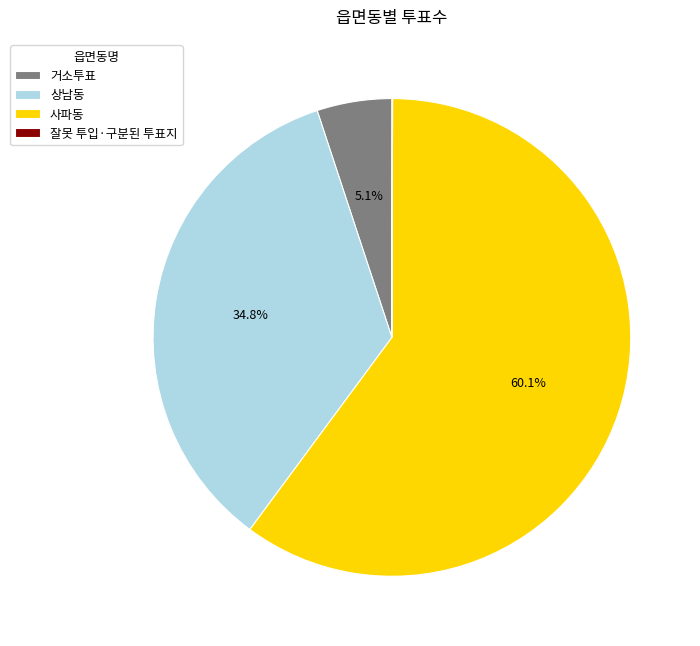

What is the largest slice in the pie chart?

사파동